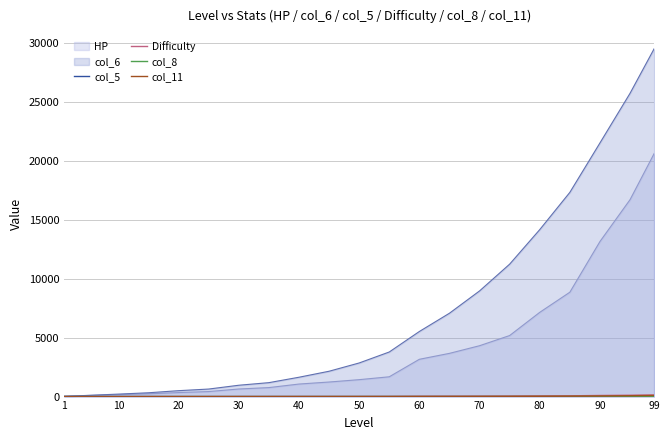

Which series has the largest total across all categories?

col_6